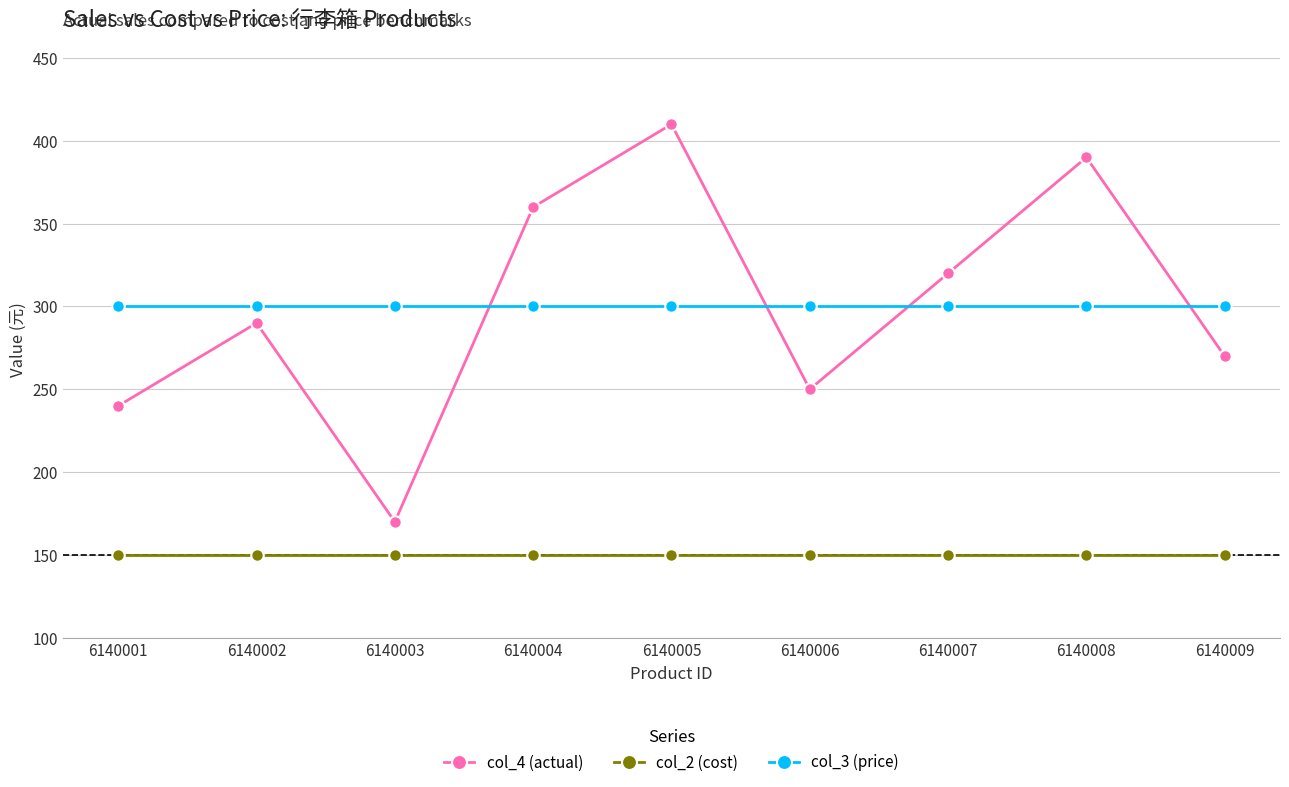

How many distinct data groups are displayed?

3